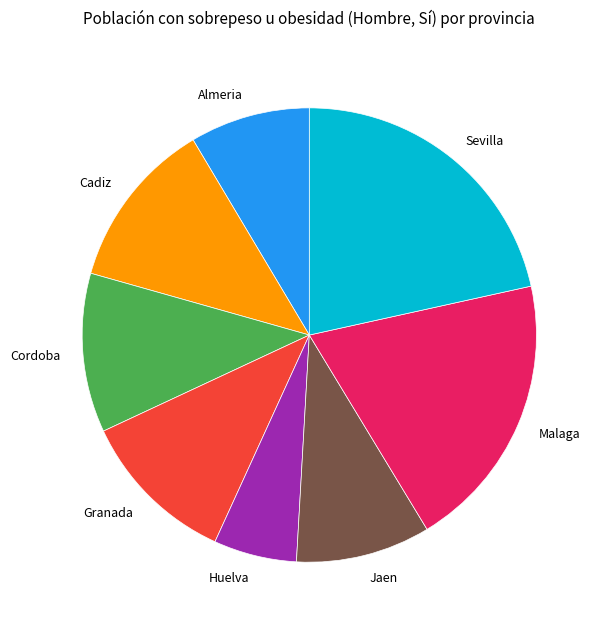

Count the number of slices in the pie.

8